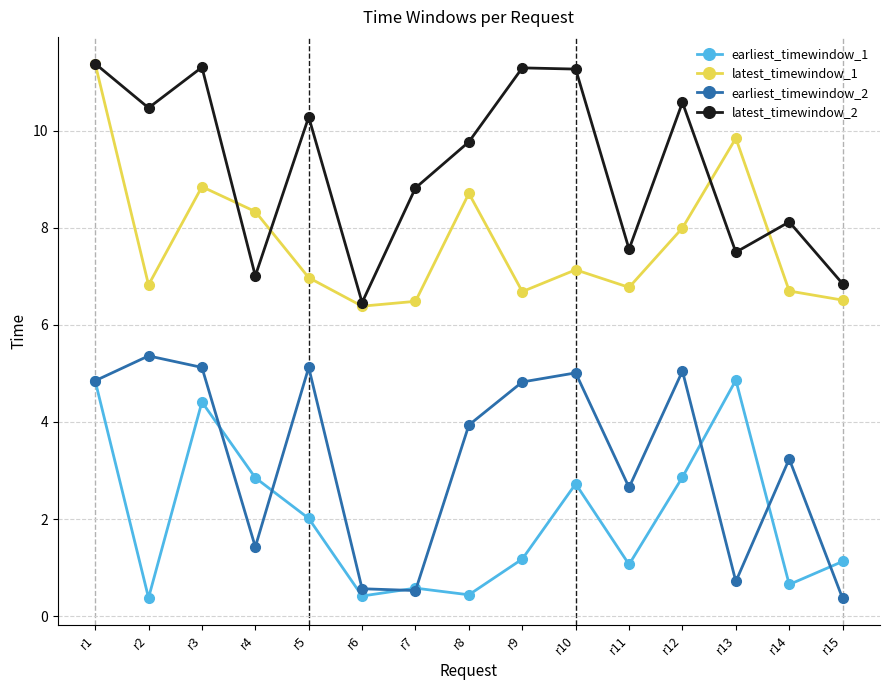

What is the minimum value for latest_timewindow_2?

6.5